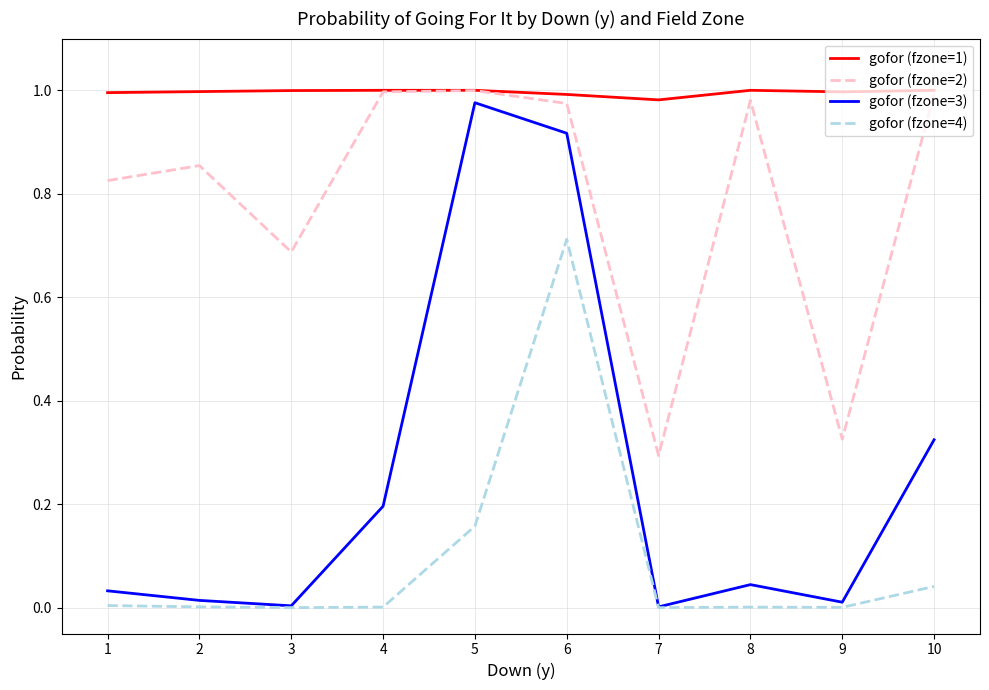

Is the value of gofor (fzone=1) at 6 greater than the value of gofor (fzone=4) at 4?

Yes